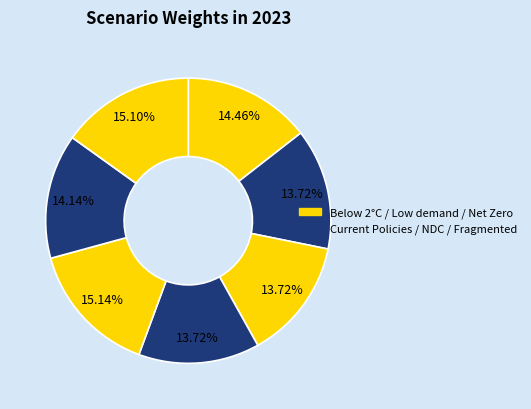

What is the largest slice in the pie chart?

Low demand